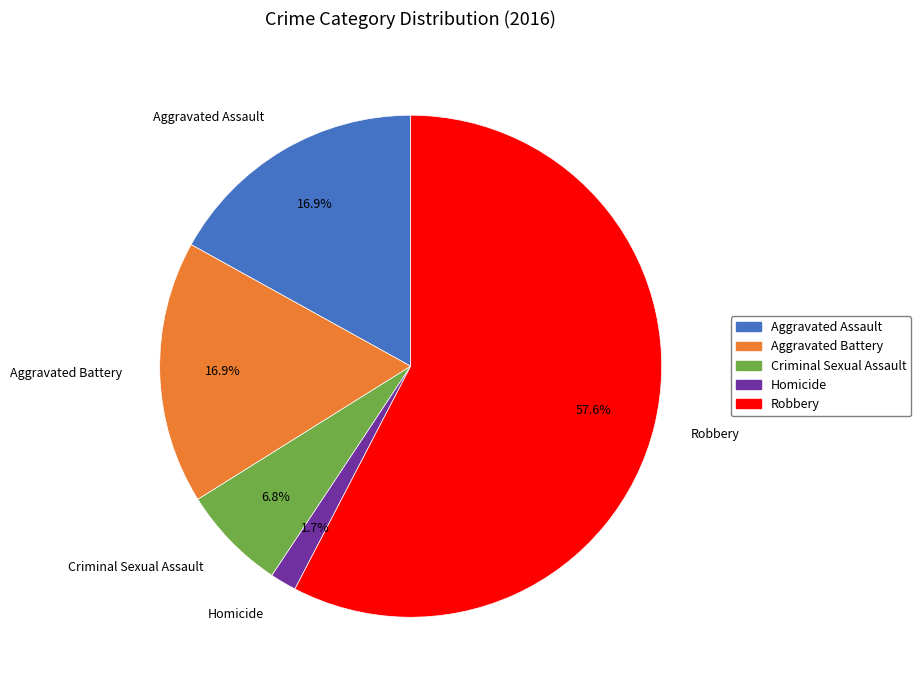

The Homicide slice represents 2% of the pie. True or false?

True